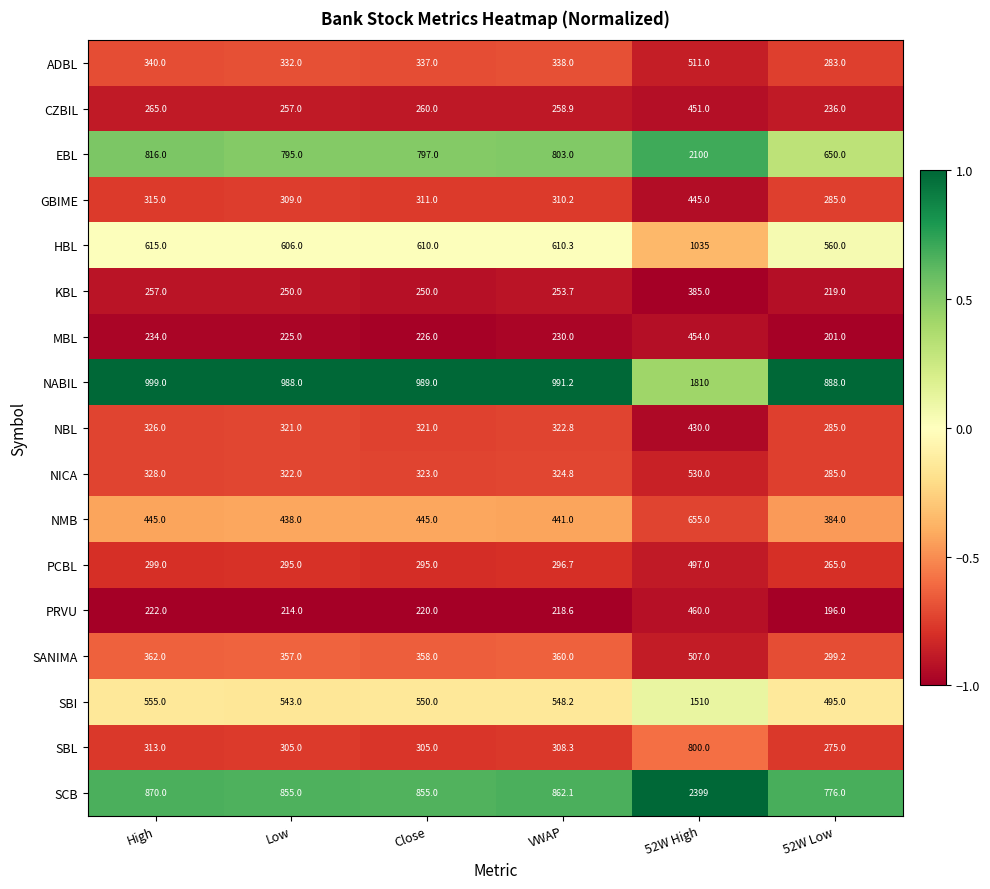

Between VWAP and 52W Low, which series saw the biggest shift?

EBL